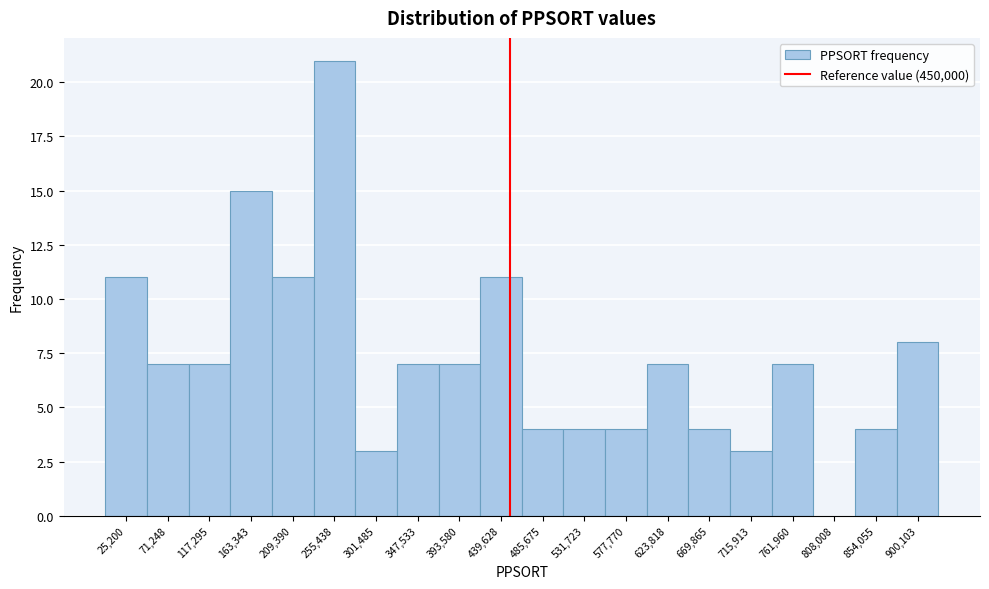

How tall is the bar that spans 465000 to 510000 on the x-axis? Neither the bar edges nor the heights are printed on the chart, so give them approximately, as read against the axes.

4